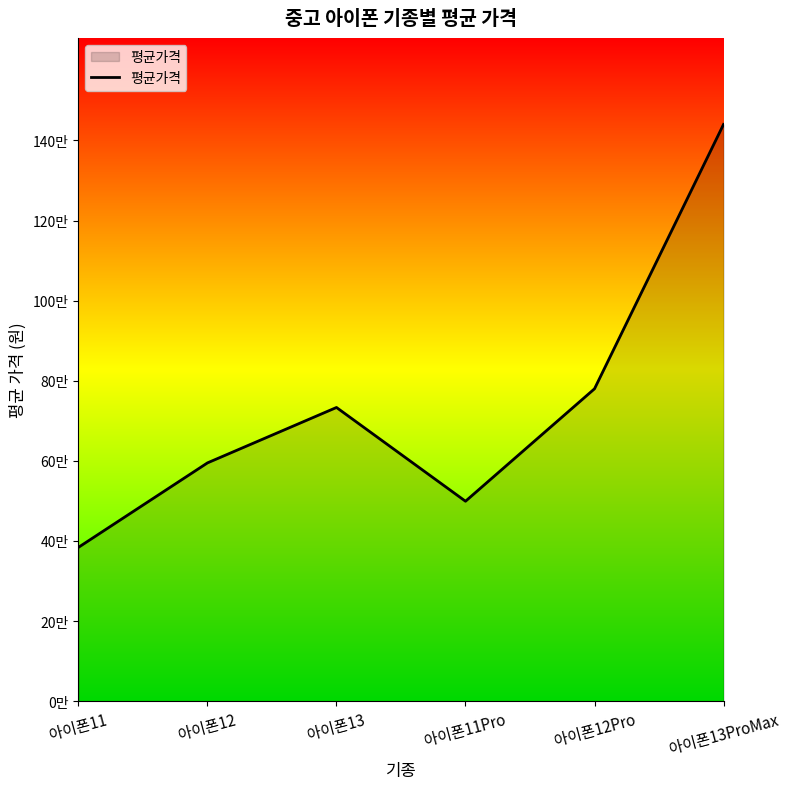

Does the chart display data point markers on the line(s)?

No